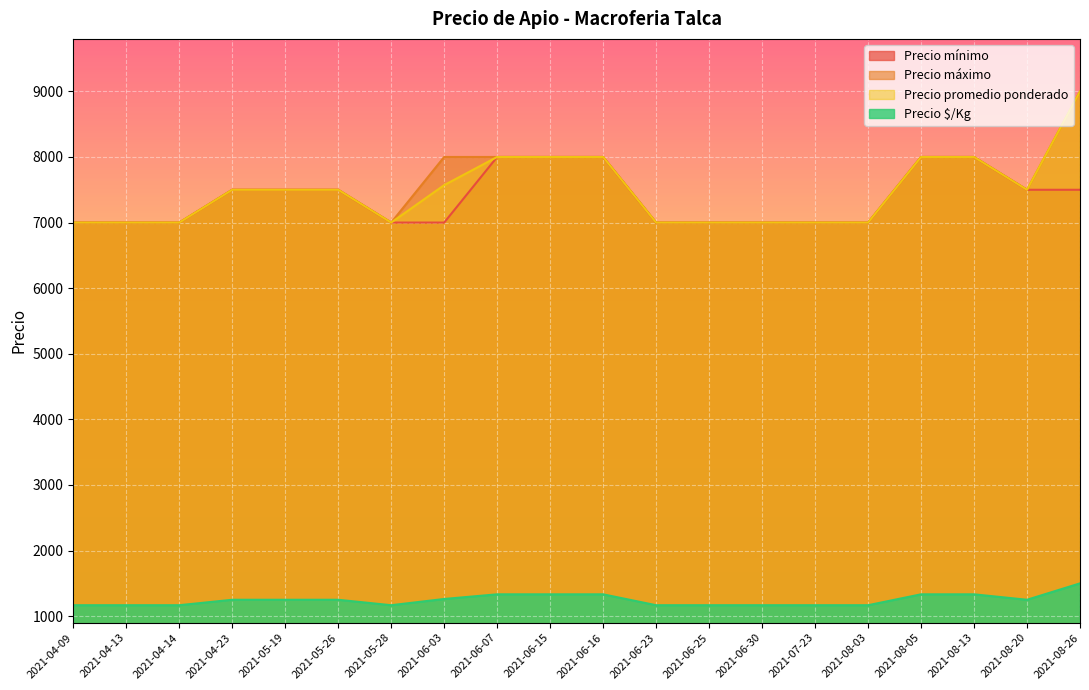

What is the average value of the Precio máximo series?

7500